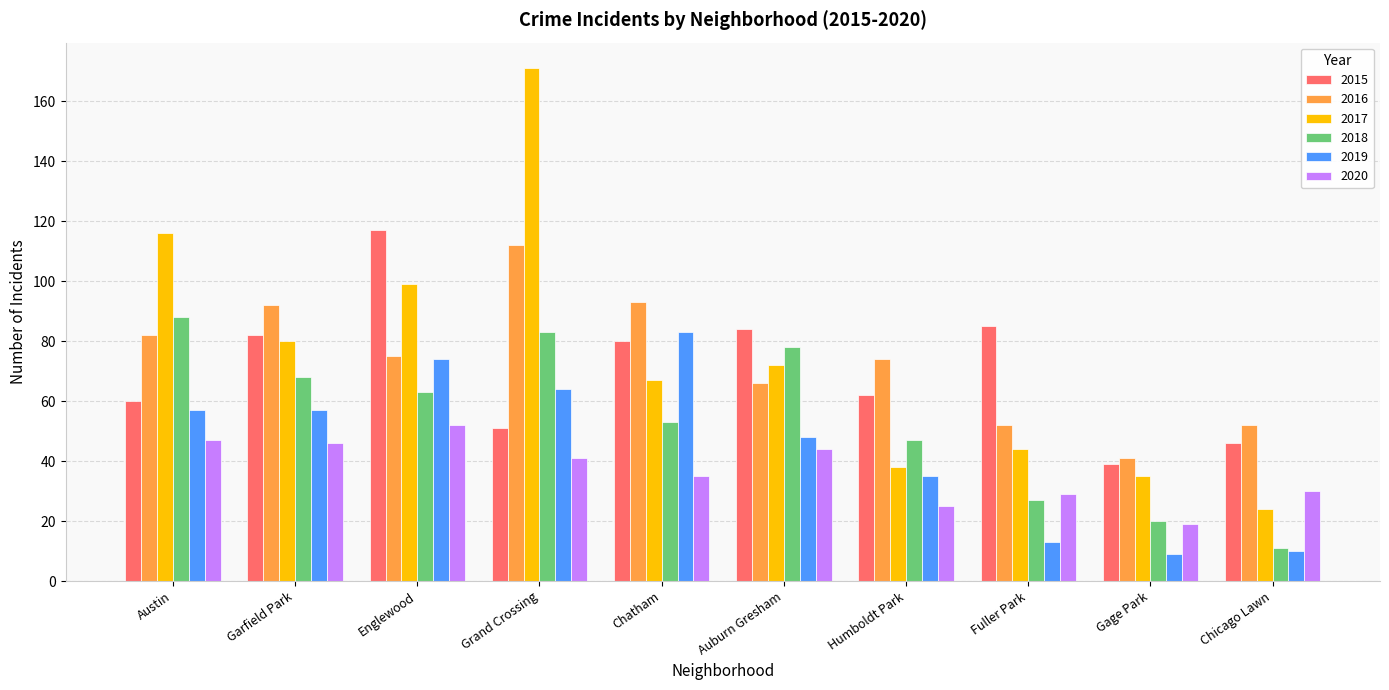

Reading right to left, list all the values displayed in this chart.

2015: 46	39	85	62	84	80	51	117	82	60
2016: 52	41	52	74	66	93	112	75	92	82
2017: 24	35	44	38	72	67	171	99	80	116
2018: 11	20	27	47	78	53	83	63	68	88
2019: 10	9	13	35	48	83	64	74	57	57
2020: 30	19	29	25	44	35	41	52	46	47